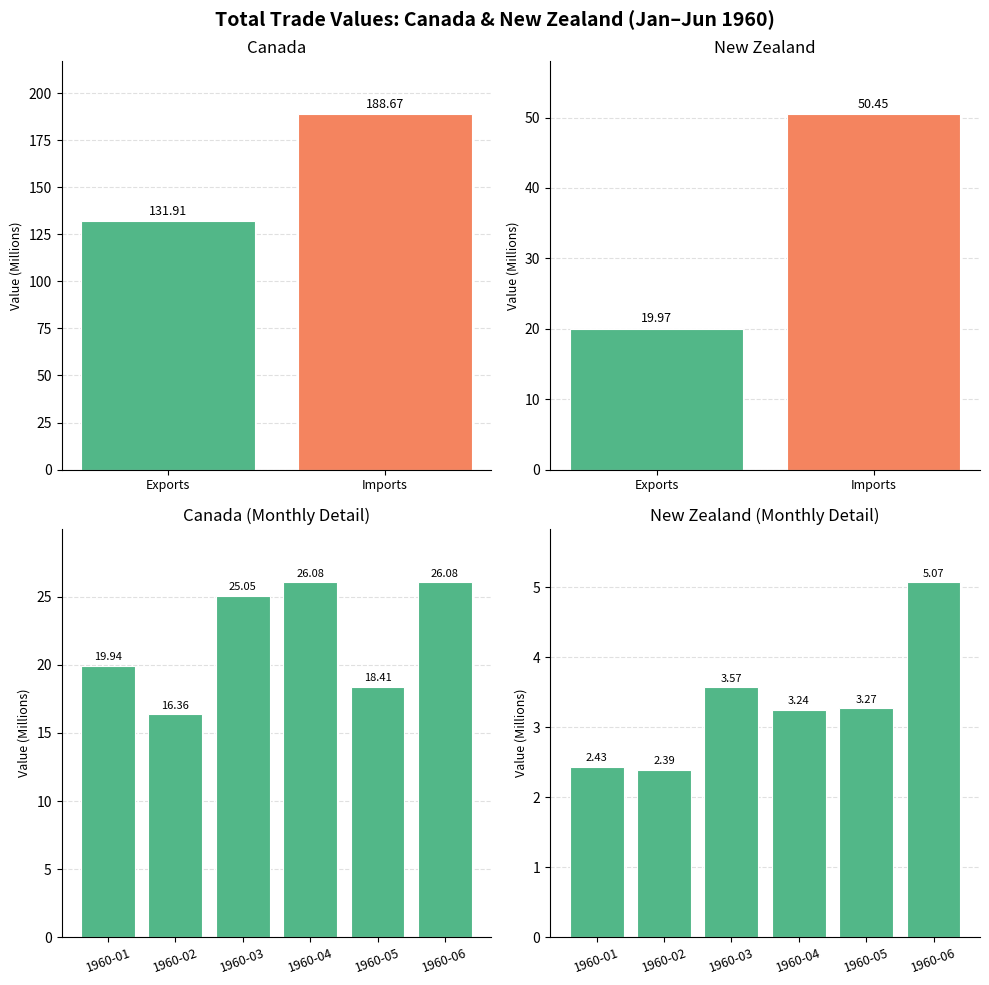

List the series in order of their peak value, highest first.

Canada Exports, New Zealand Exports